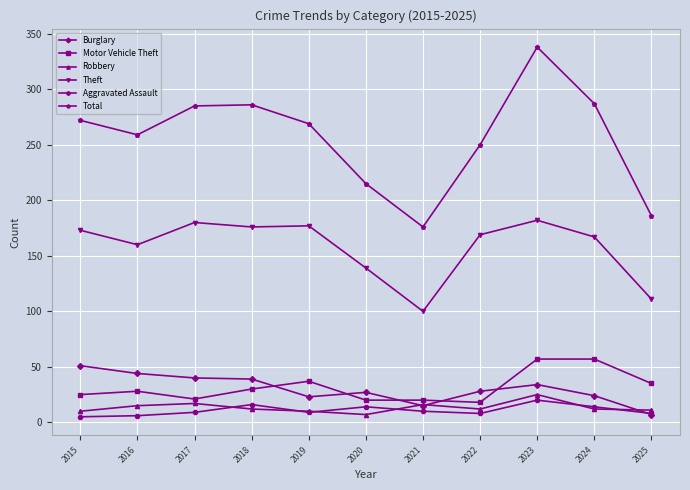

What is the smallest value displayed?

5